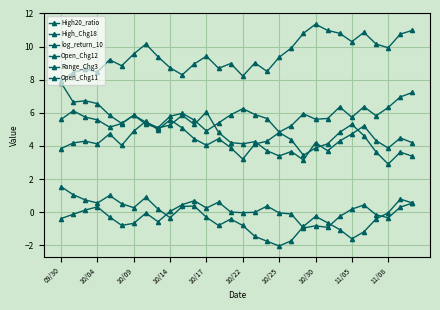

In High_Chg18, how many points are lower than both neighbors (excluding endpoints)?

8